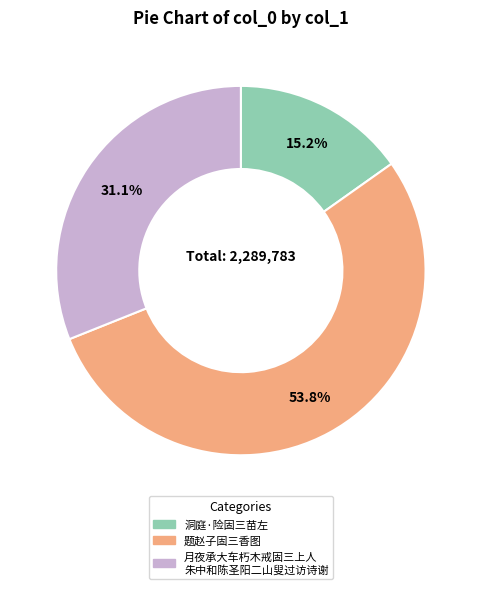

Is the sum of 洞庭·险固三苗左 and 题赵子固三香图 greater than half?

Yes